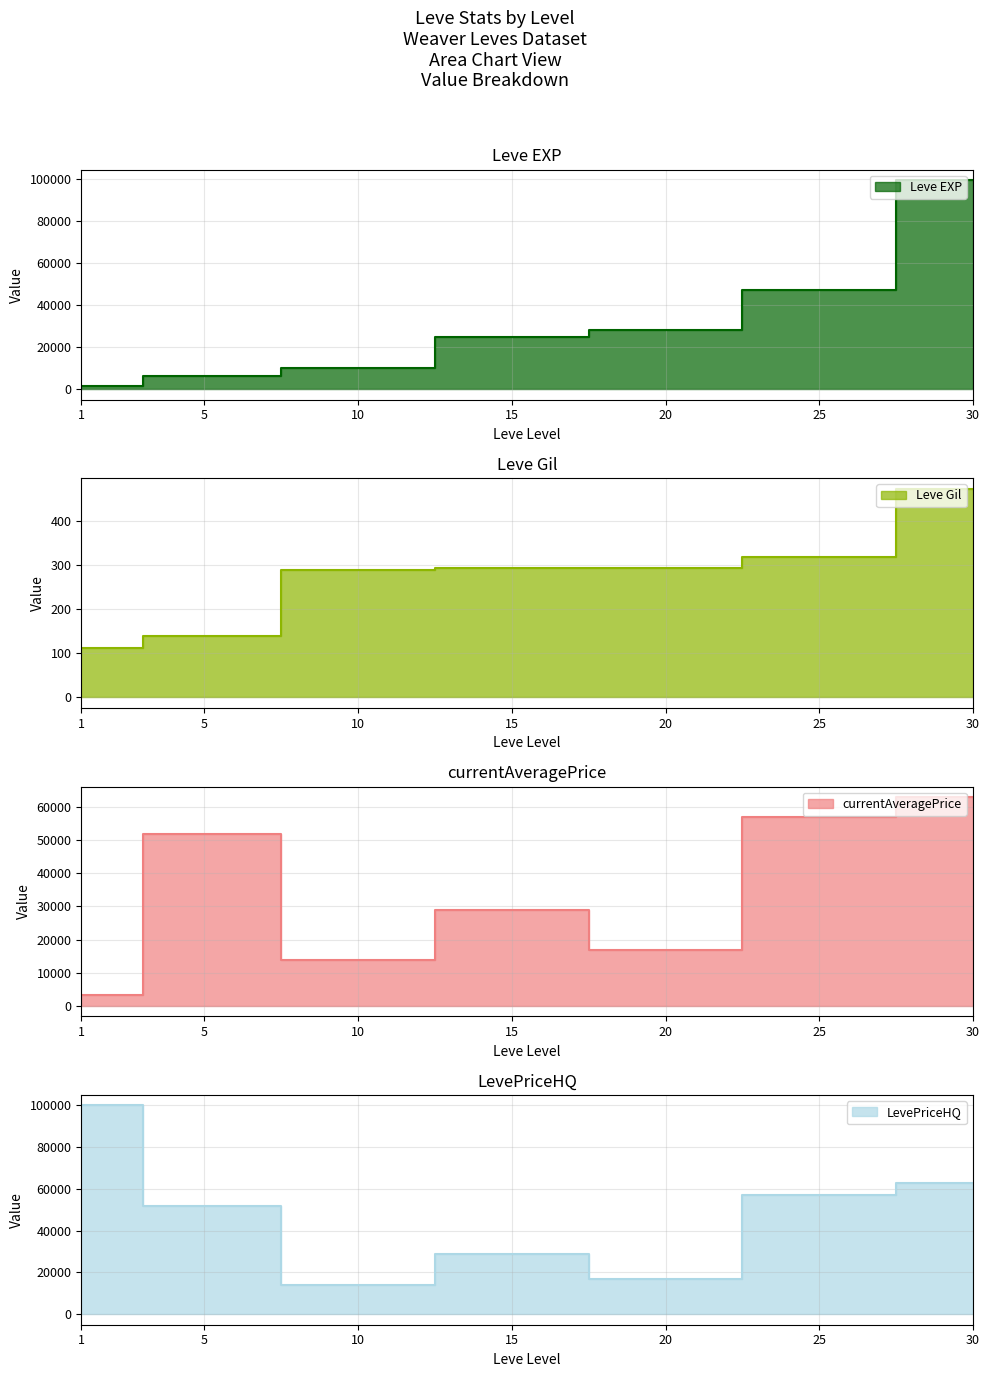

What is the value of the currentAveragePrice point at the 7th from the left?

63049